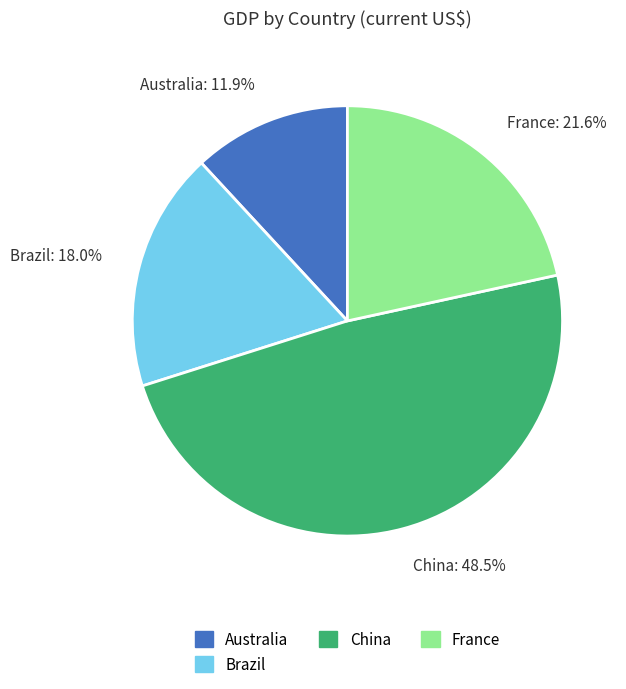

Which slice is the largest?

China